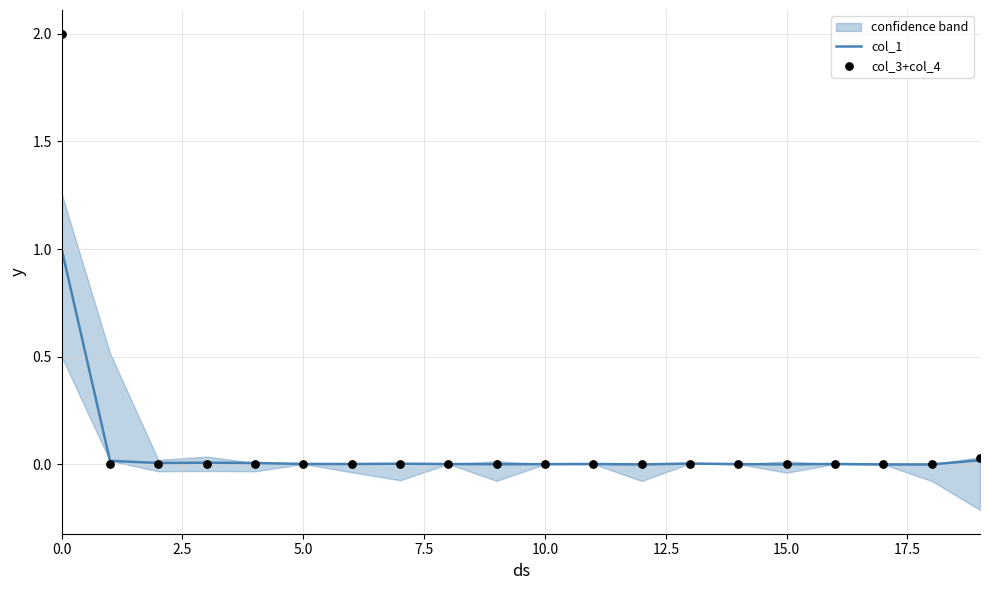

Is the value of col_1 at 10.0 greater than the value of col_3+col_4 at 13?

Yes